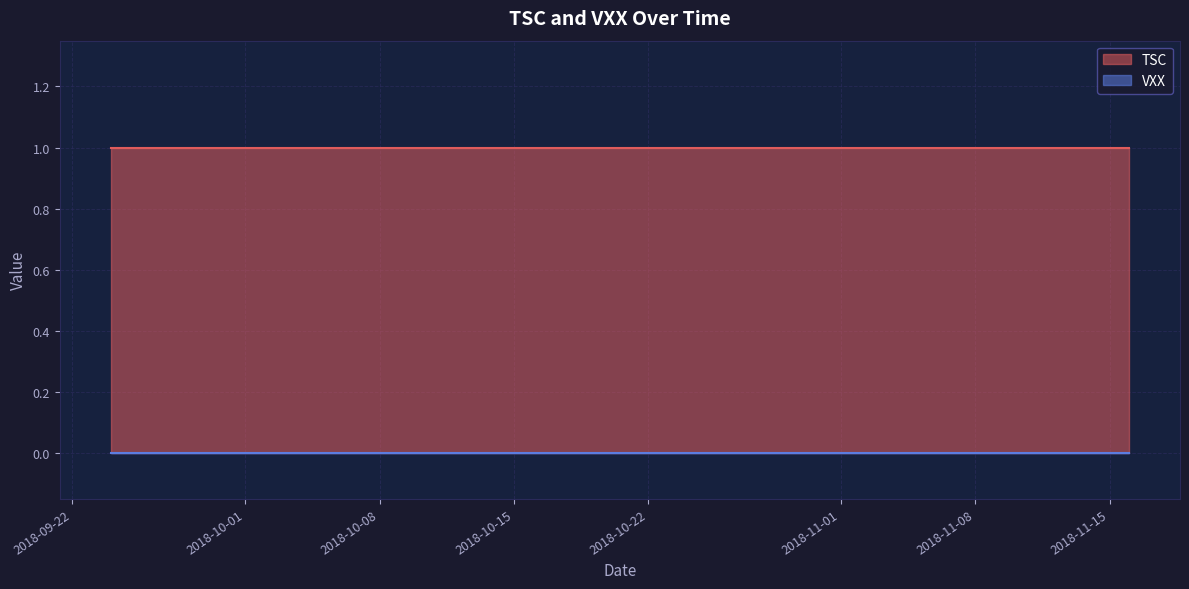

Is it true that TSC equals 0 at 2018-10-15?

False